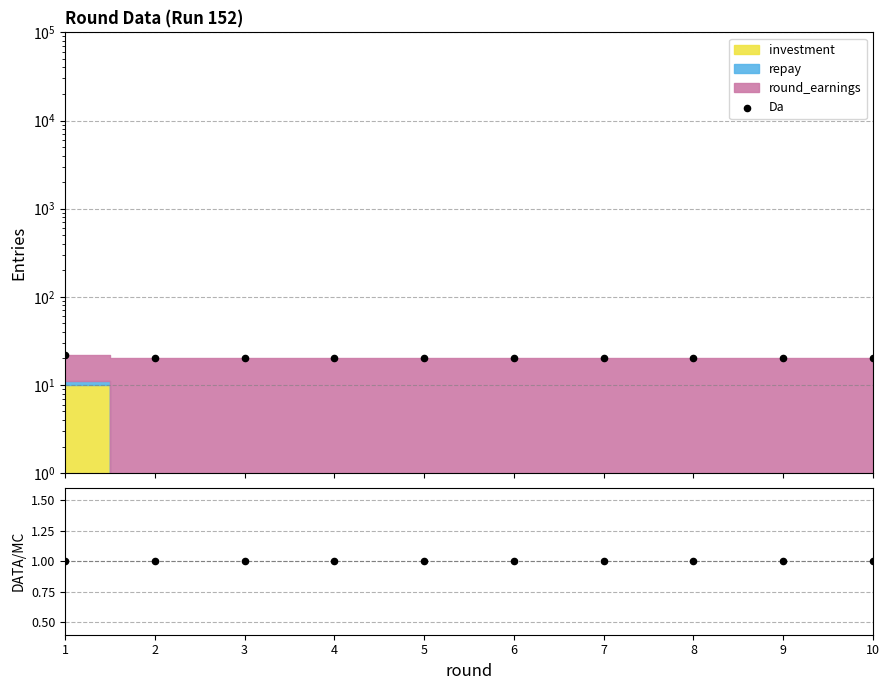

At how many categories does at least one series exceed 1?

10